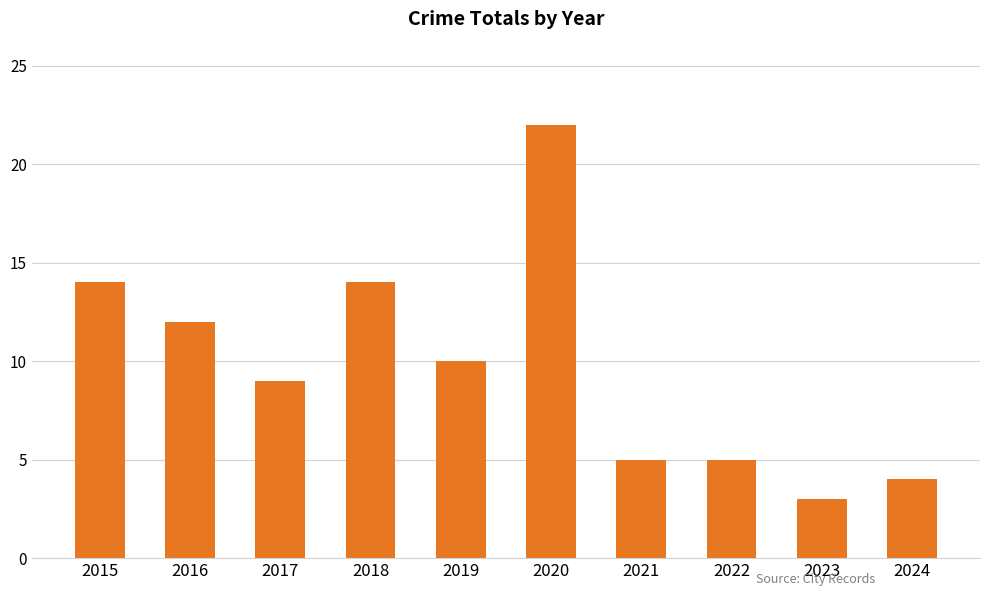

Between 2020 and 2023, which is larger?

2020